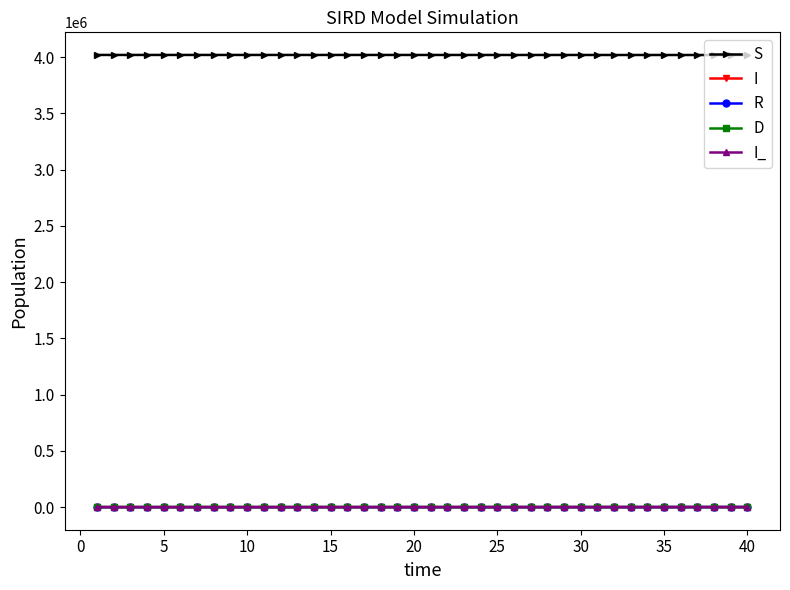

What are all the series names shown in the legend?

S, I, R, D, I_